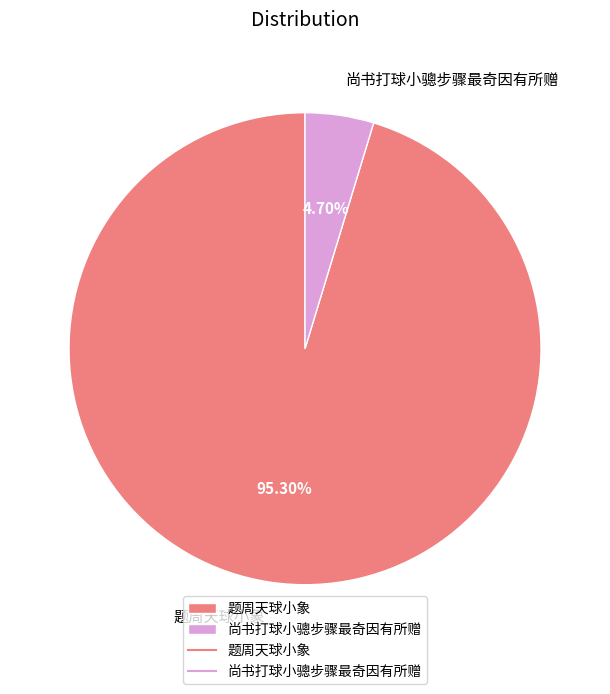

How many slices are in this pie chart?

2